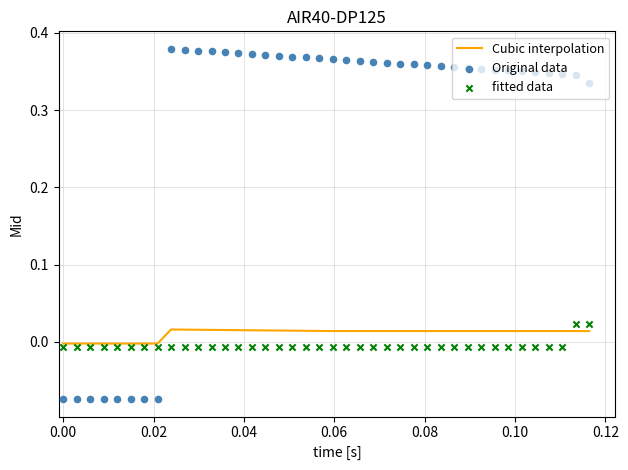

Which series has the largest total across all categories?

Original data